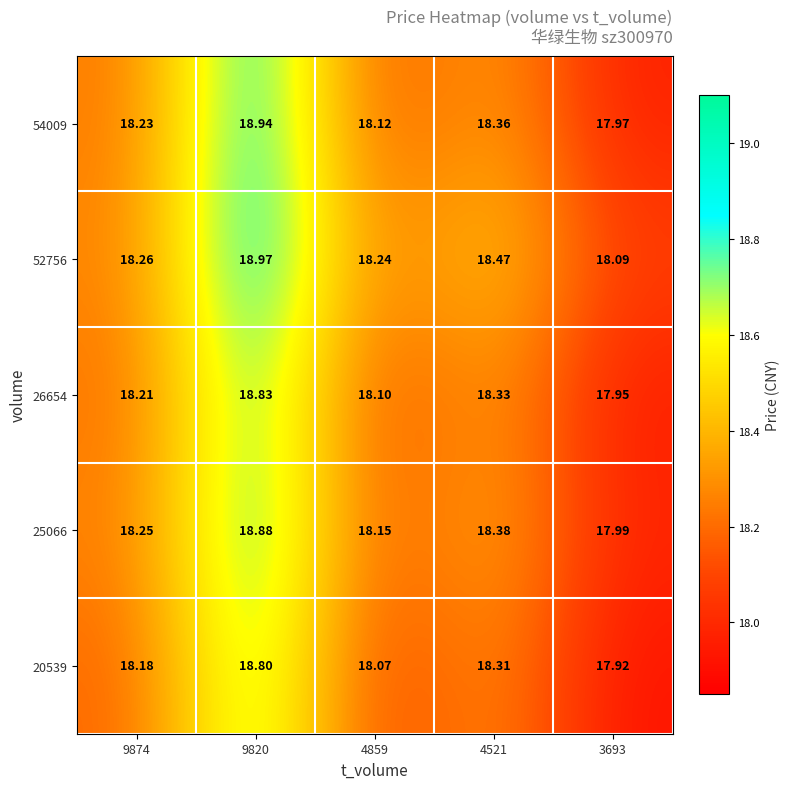

Is the value of 25066 at 4521 greater than the value of 54009 at 4859?

Yes